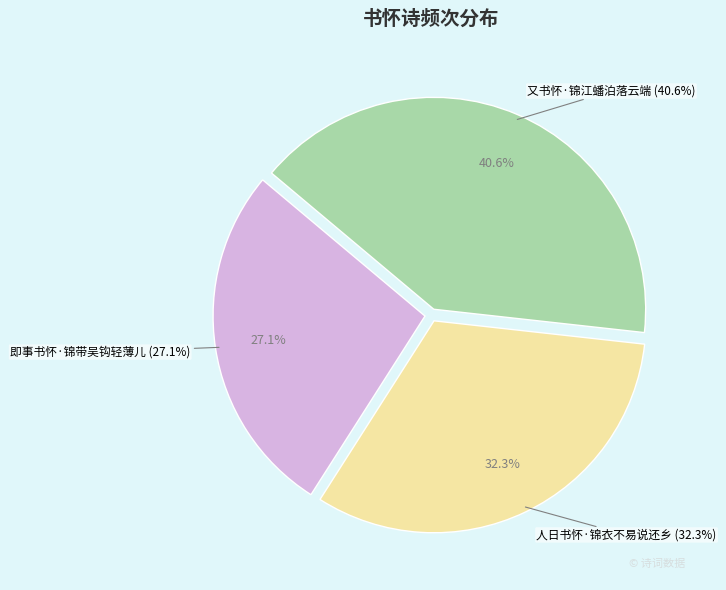

Combined, what portion of the pie is 又书怀·锦江蟠泊落云端 and 人日书怀·锦衣不易说还乡?

72.9%